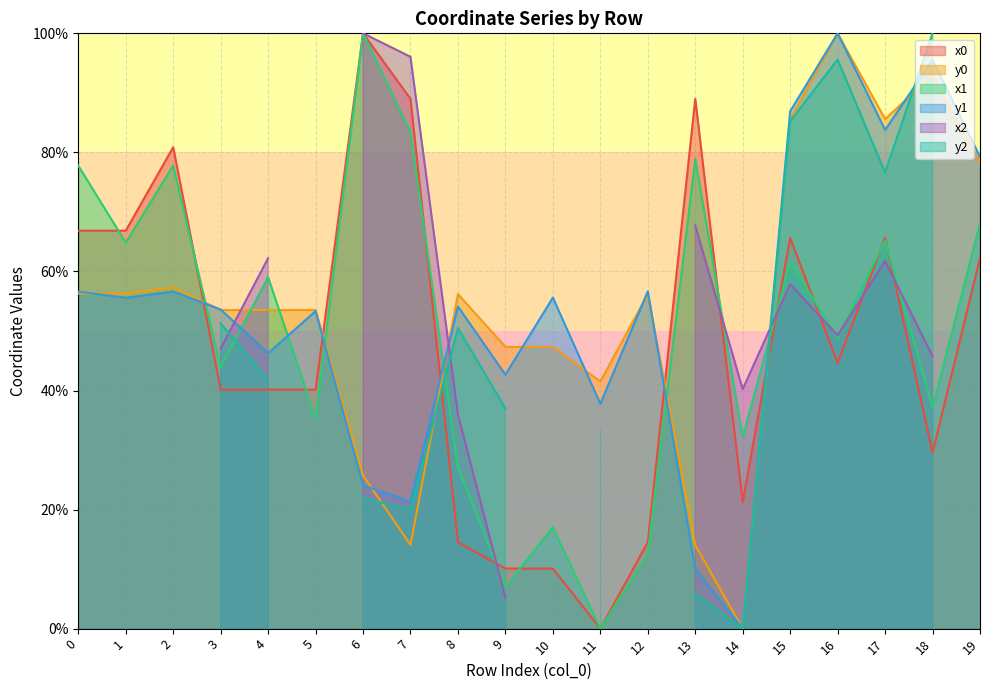

What is the average value of the x0 series?

47.6